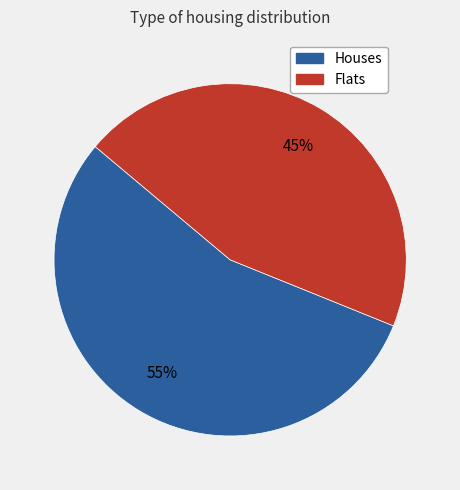

To the nearest percent, what is the difference between the largest and smallest slice percentages?

10%